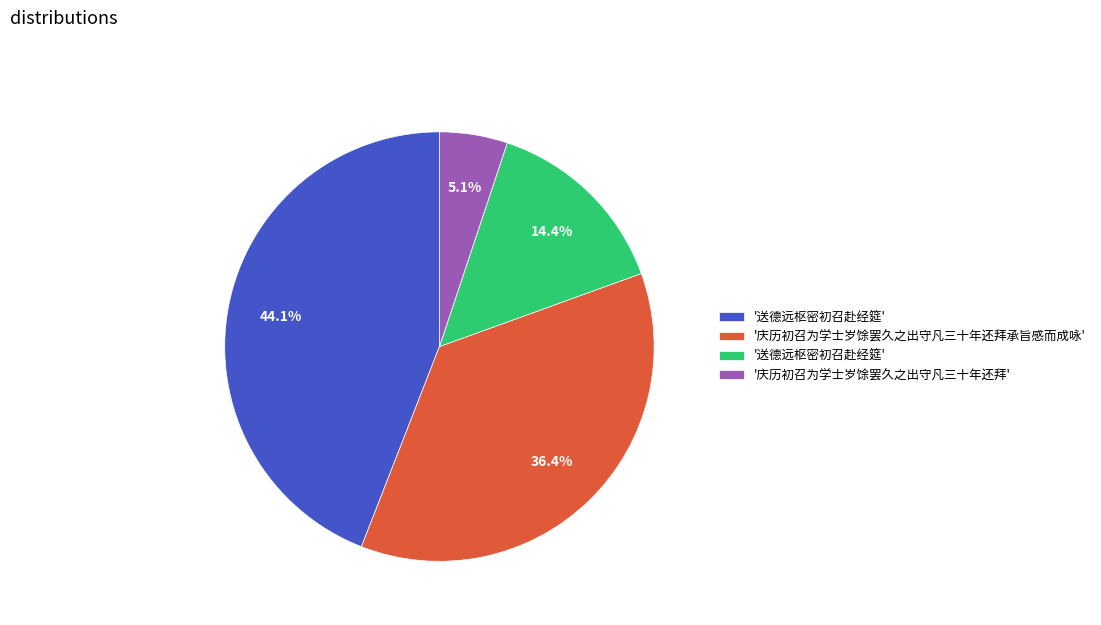

Is there a majority slice in this chart?

No